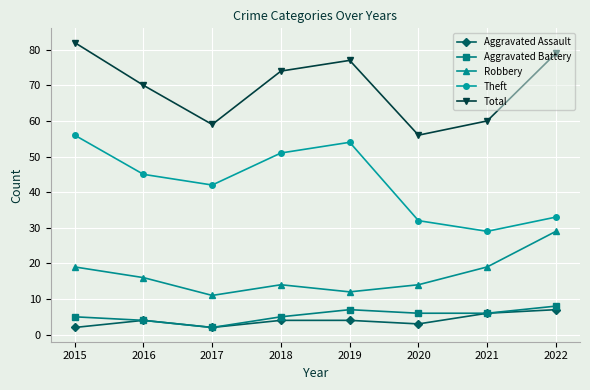

True or false: Total and Robbery cross at least once.

False